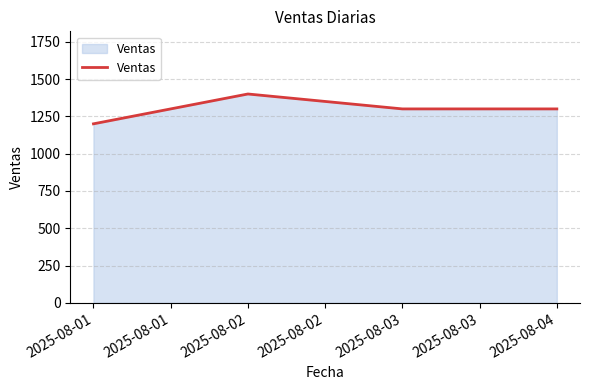

What is the change in value from 2025-08-01 to 2025-08-03?

+100